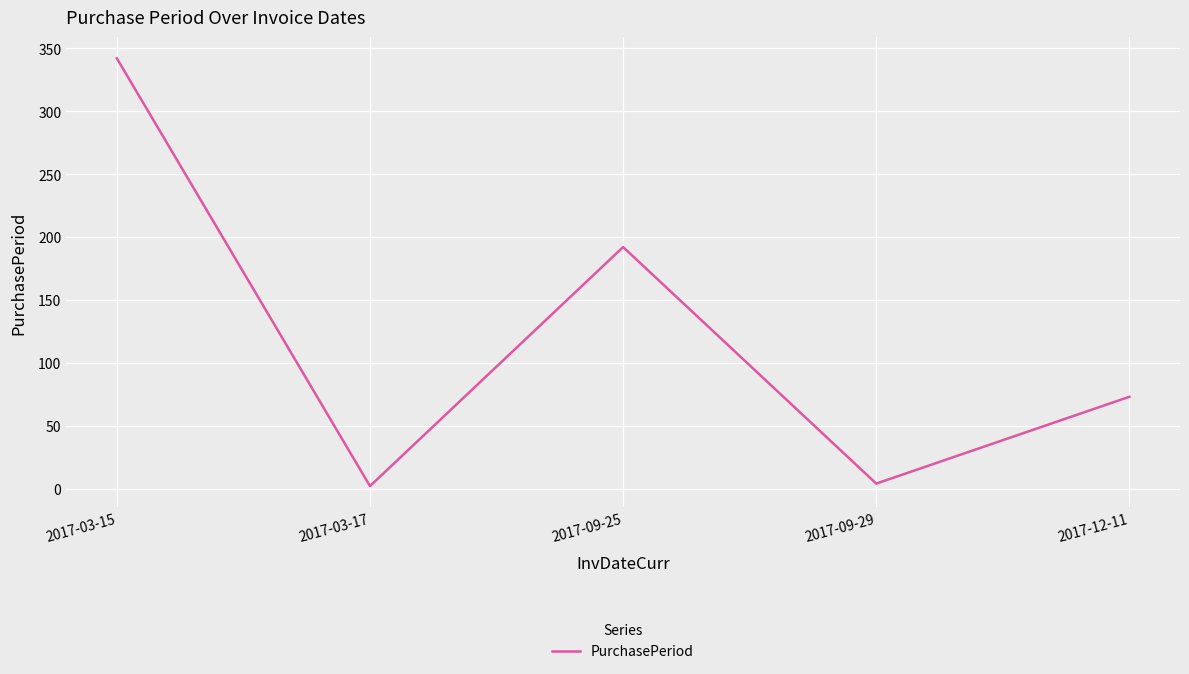

Which has a higher value, 2017-03-15 or 2017-12-11?

2017-03-15